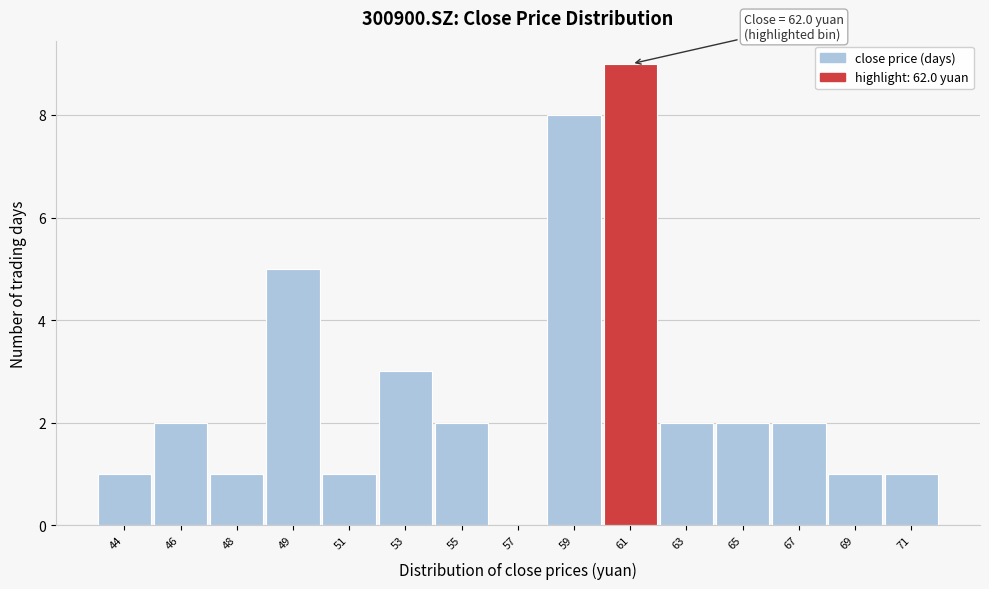

Reading left to right, what are all the values shown in this chart?

44=1	46=2	48=1	49=5	51=1	53=3	55=2	57=0	59=8	61=9	63=2	65=2	67=2	69=1	71=1